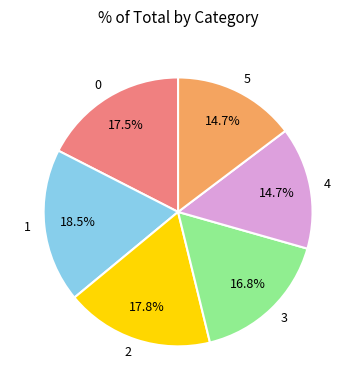

What percentage is the 4 slice, to the nearest percent?

15%